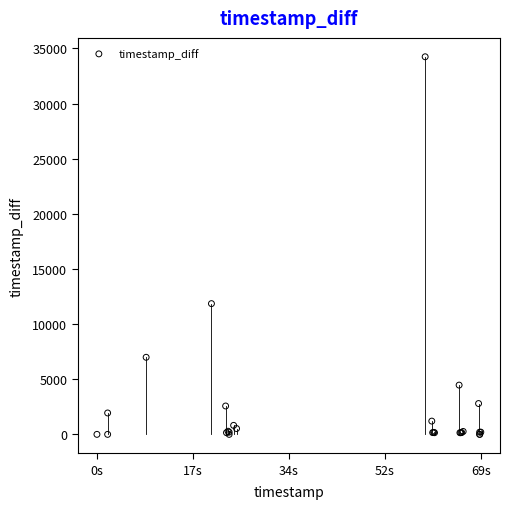

What Y value in the scatter plot is closest to 17119?

11855